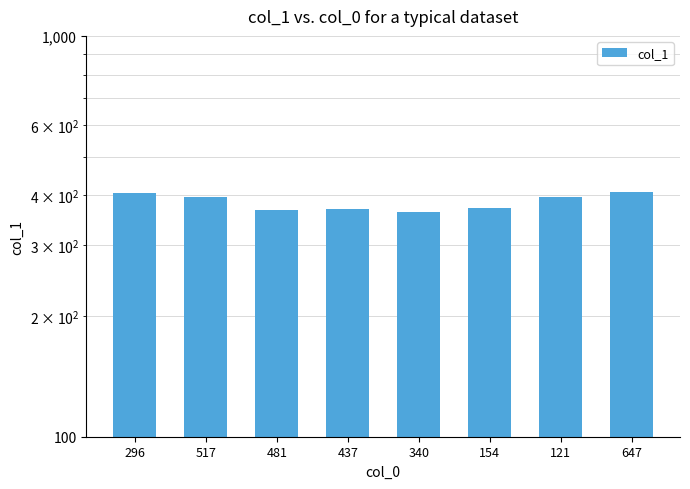

How many categories are shown in the chart?

8